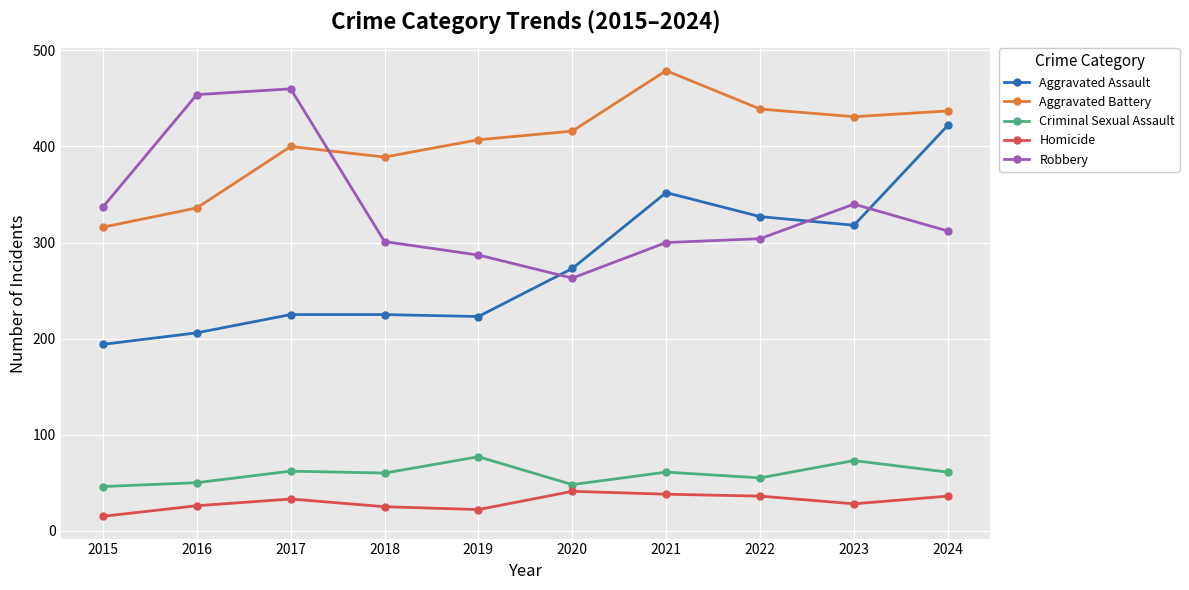

What are all the series names shown in the legend?

Aggravated Assault, Aggravated Battery, Criminal Sexual Assault, Homicide, Robbery